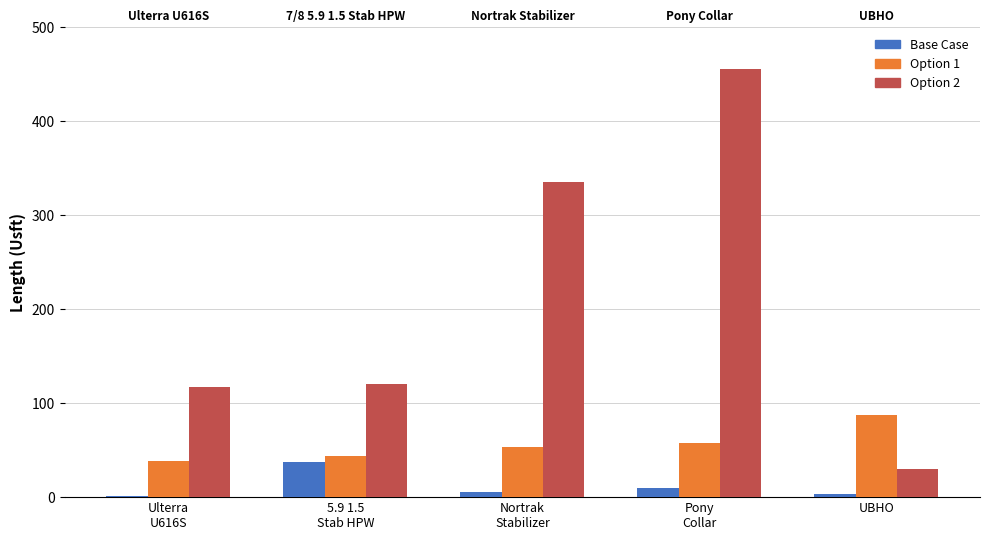

At which label does Option 2 first exceed 119?

5.9 1.5
Stab HPW